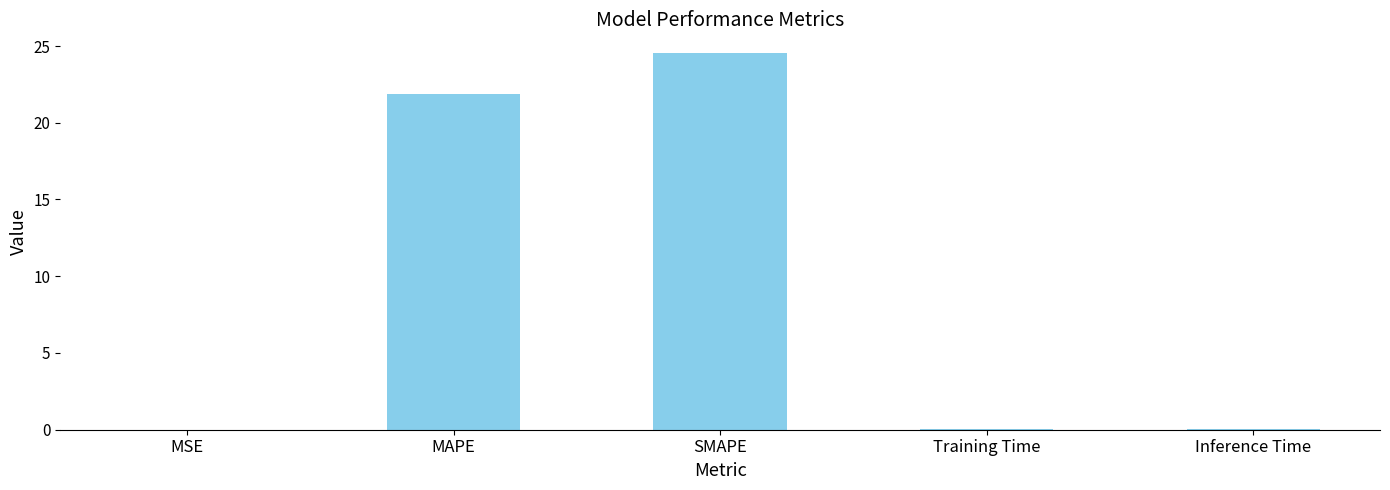

Are the bars grouped side by side (vs. stacked)?

No